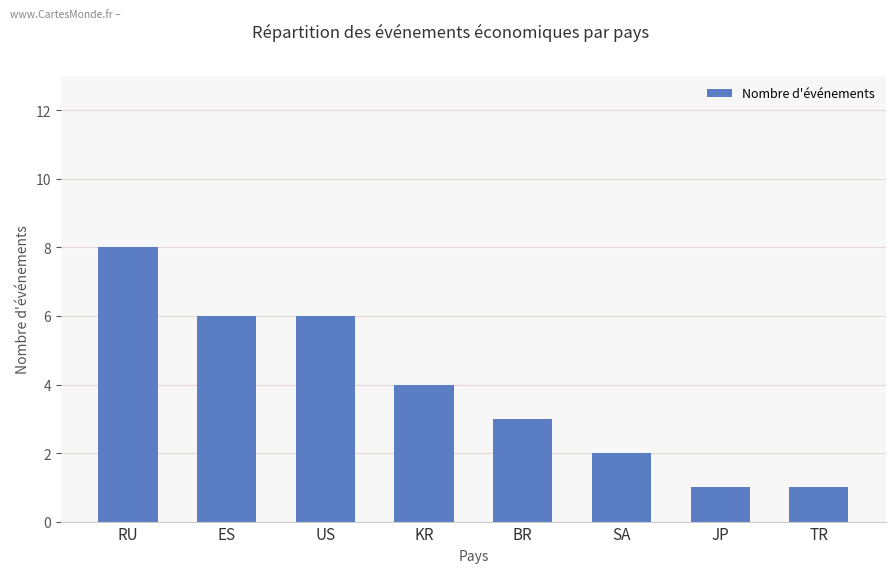

What is the change in value from RU to US?

-2